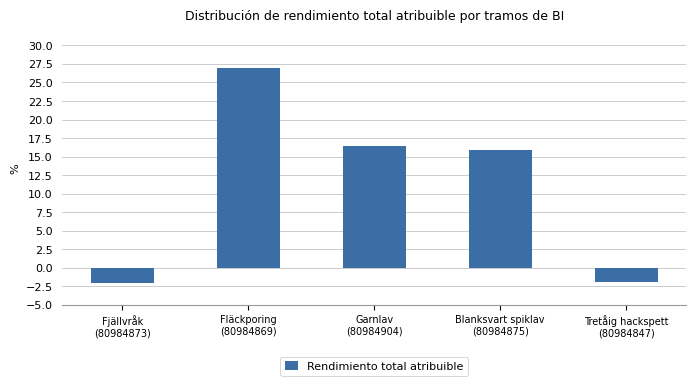

Which has a higher value, Fläckporing
(80984869) or Garnlav
(80984904)?

Fläckporing
(80984869)